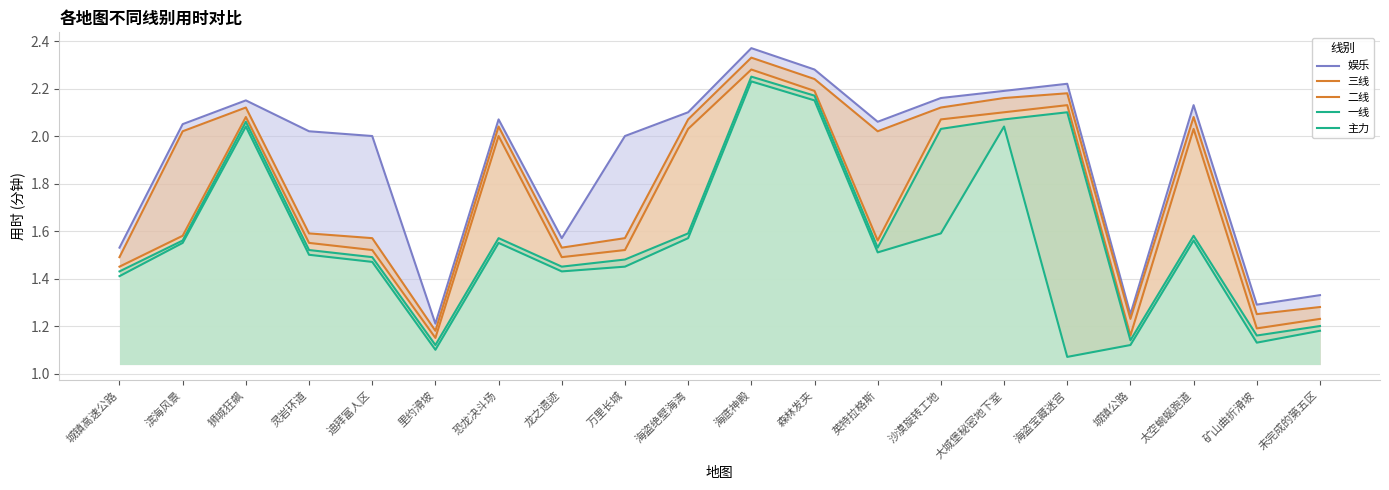

What is the difference between the maximum and minimum values in the 主力 series?

1.2